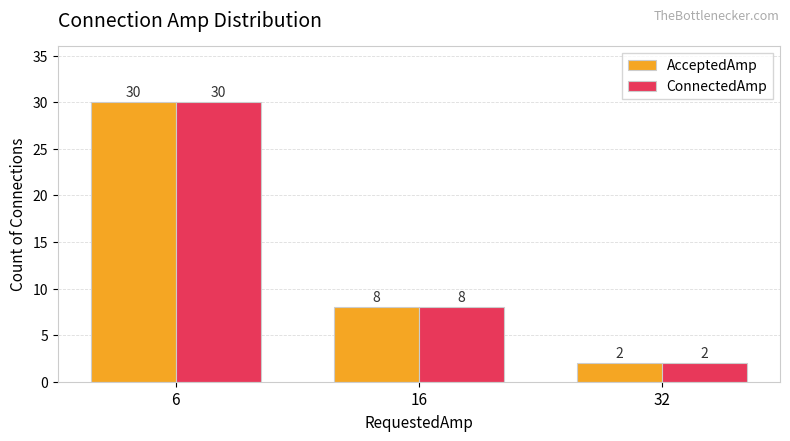

How many series are shown in this chart?

2